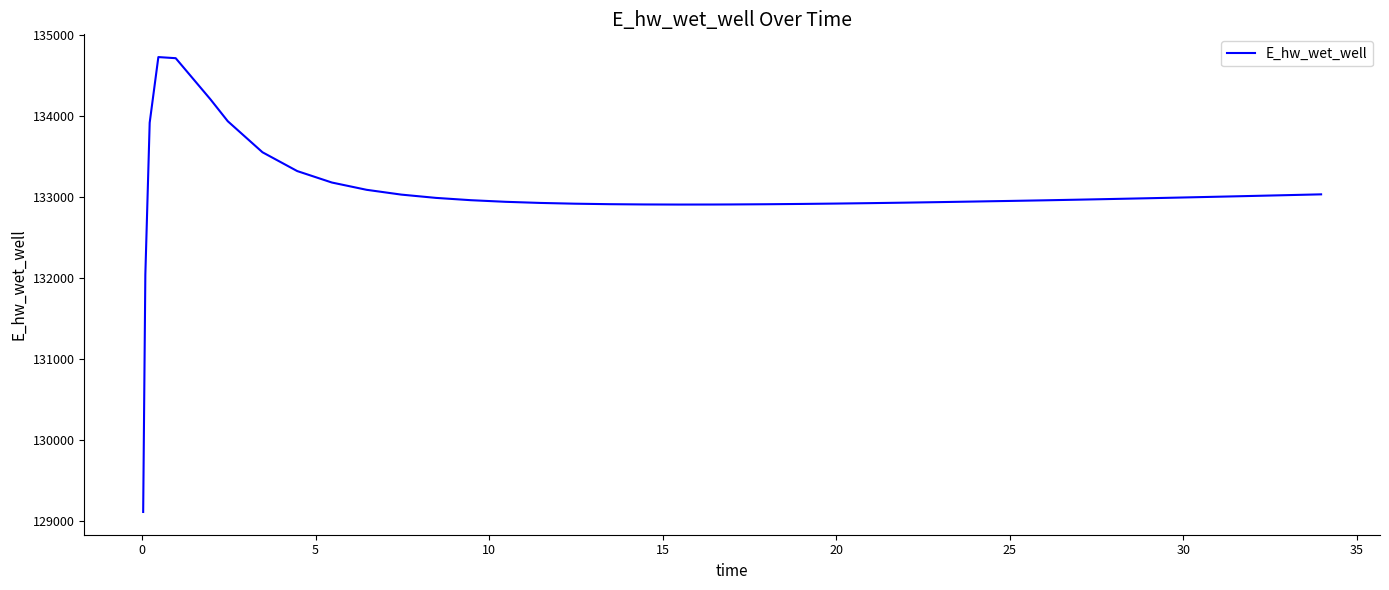

What is the difference between the maximum and minimum values?

5619.3